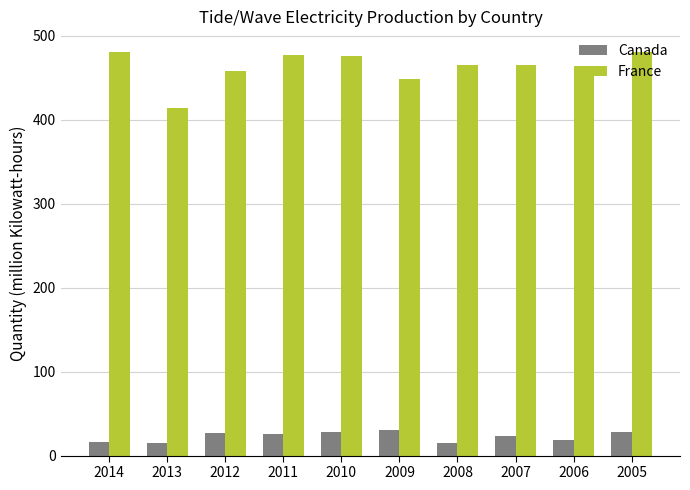

What are all the series names shown in the legend?

Canada, France